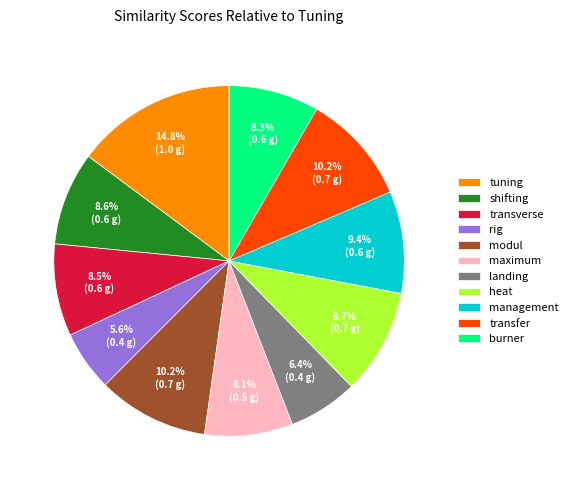

To the nearest percent, what percentage of the pie is modul?

10%